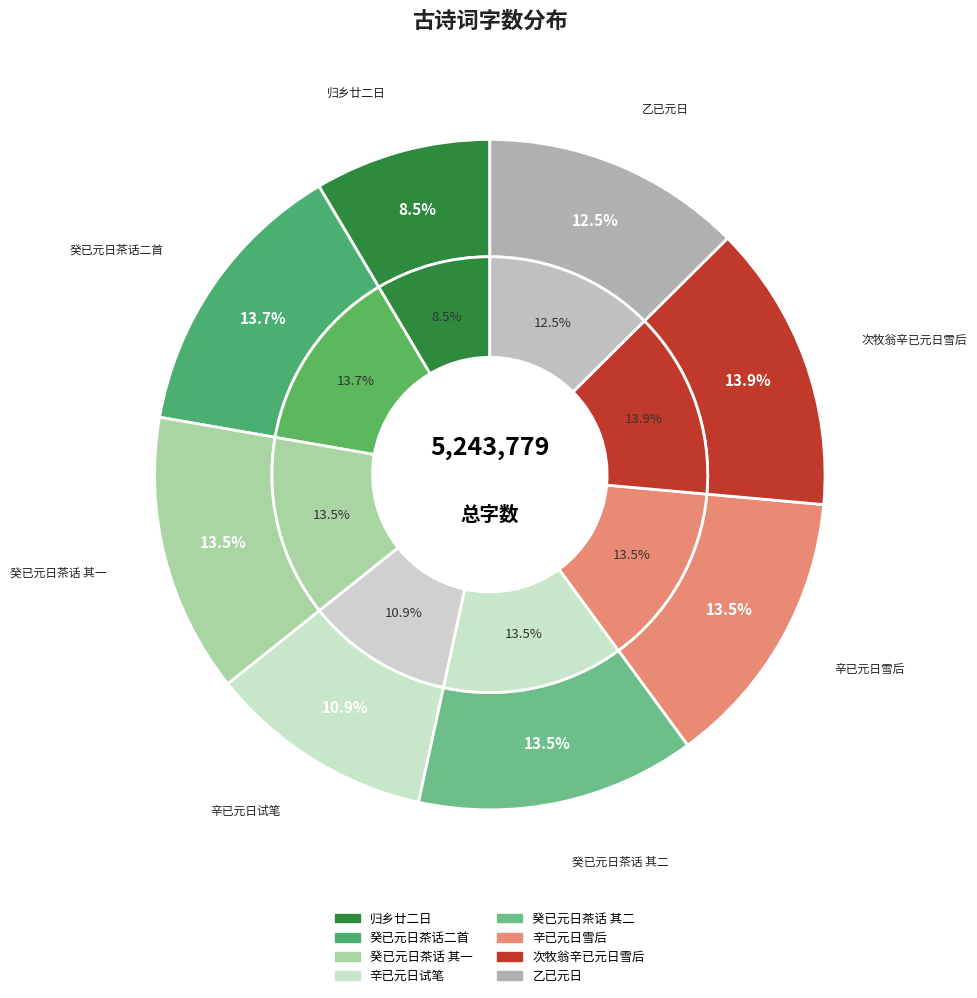

Does 辛已元日雪后与河东君订春游之约 account for over 50% of the chart?

No